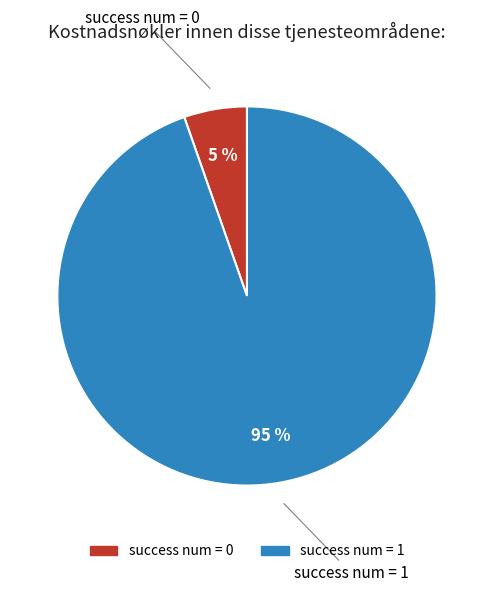

To the nearest percent, what is the average slice percentage?

50%